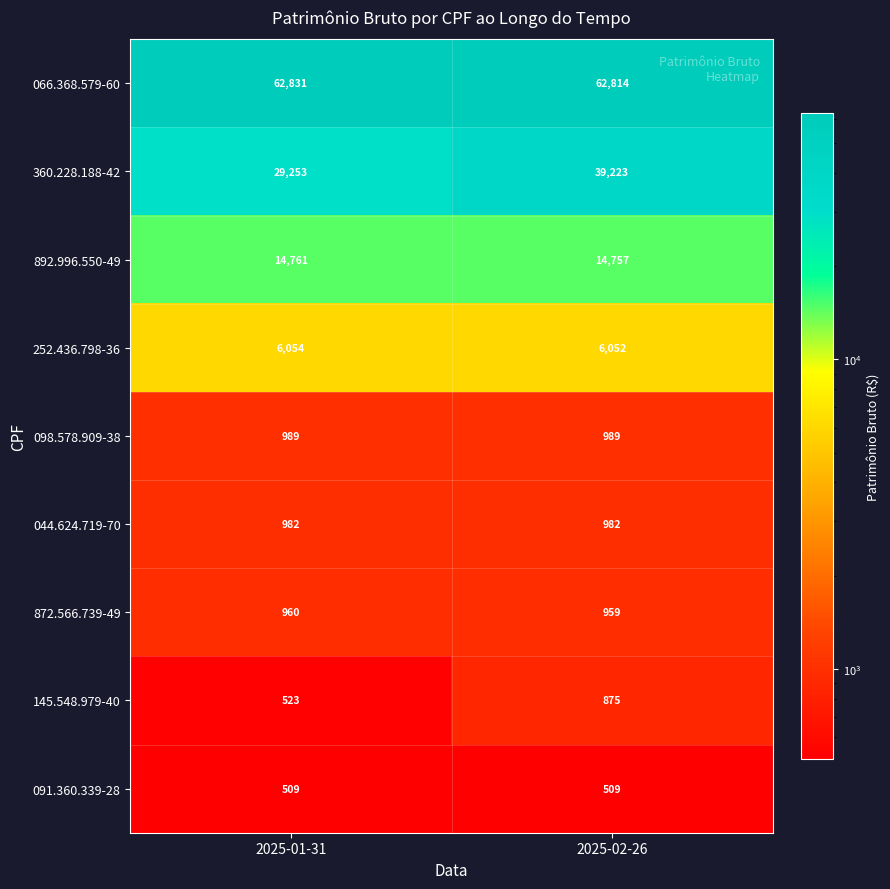

Rank the series by their maximum value, from highest to lowest.

066.368.579-60, 360.228.188-42, 892.996.550-49, 252.436.798-36, 098.578.909-38, 044.624.719-70, 872.566.739-49, 145.548.979-40, 091.360.339-28